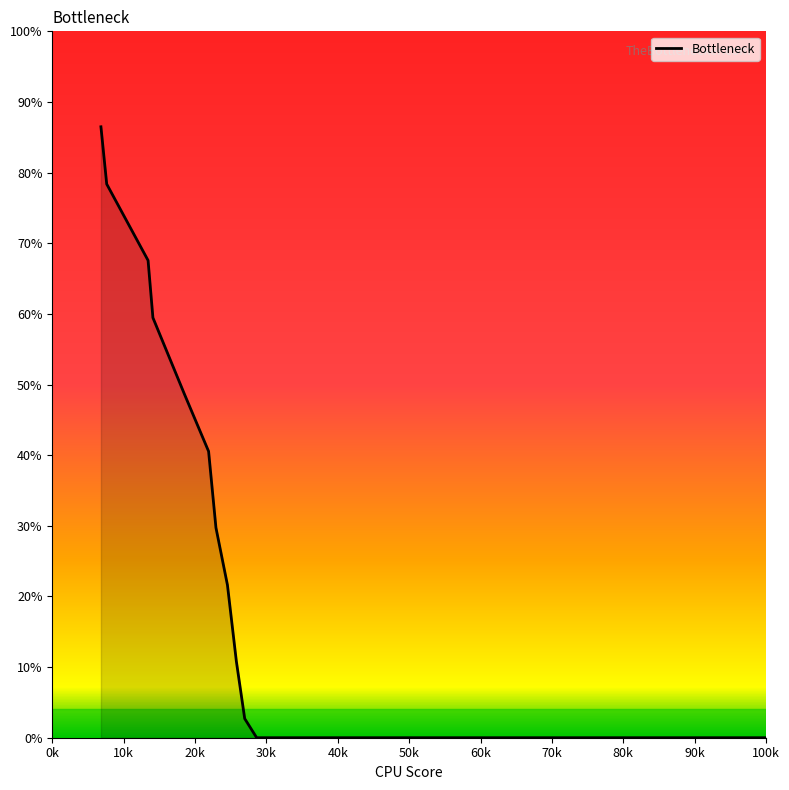

What is the difference between the maximum and minimum values?

86.5